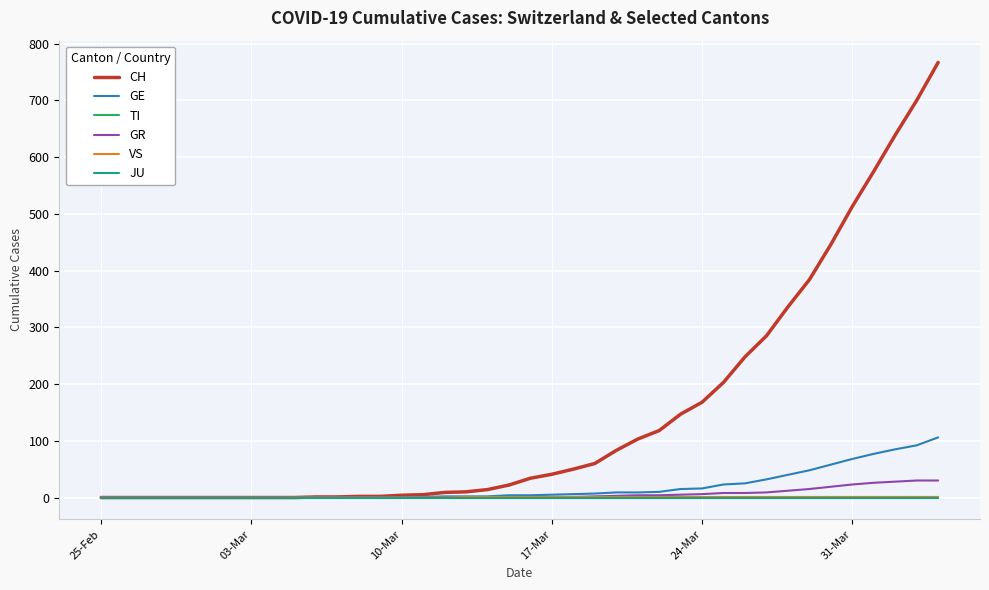

Does the chart display data point markers on the line(s)?

No